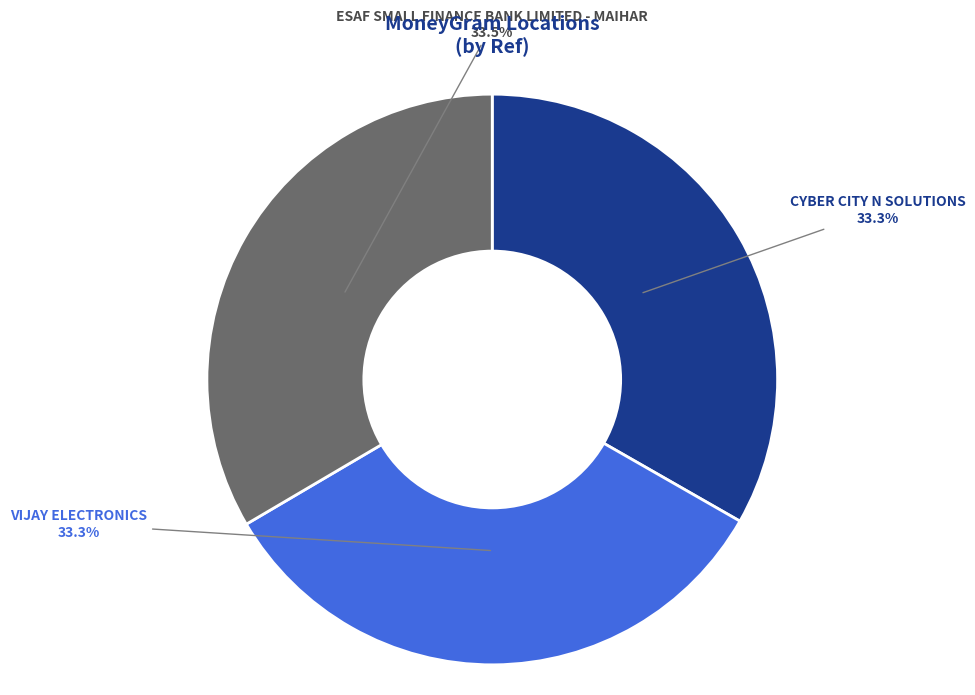

How many segments does this pie chart have?

3